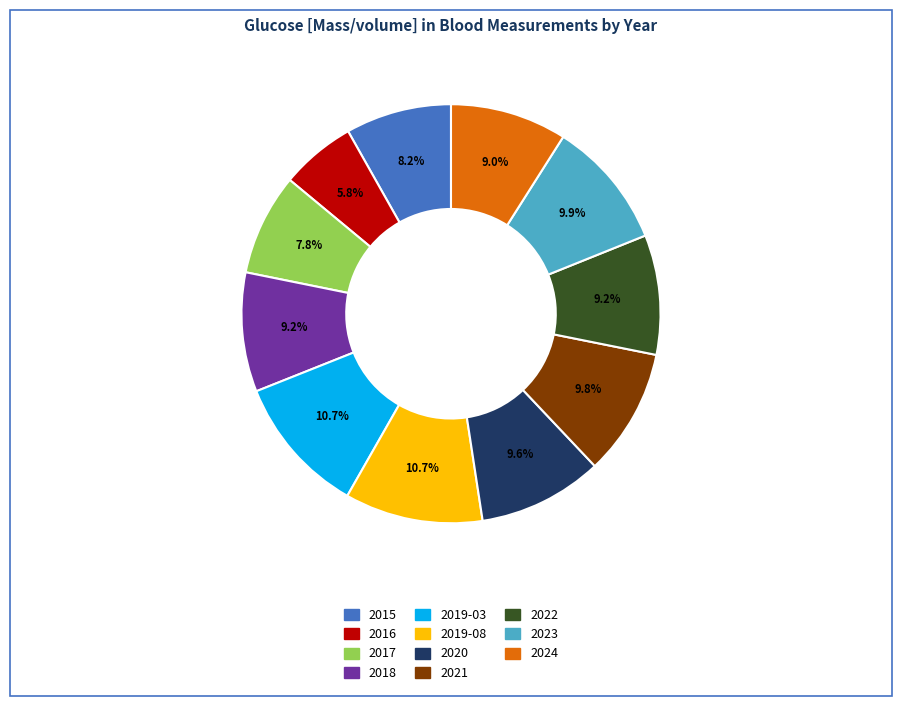

To the nearest percent, what is the combined percentage of 2022 and 2024?

18%